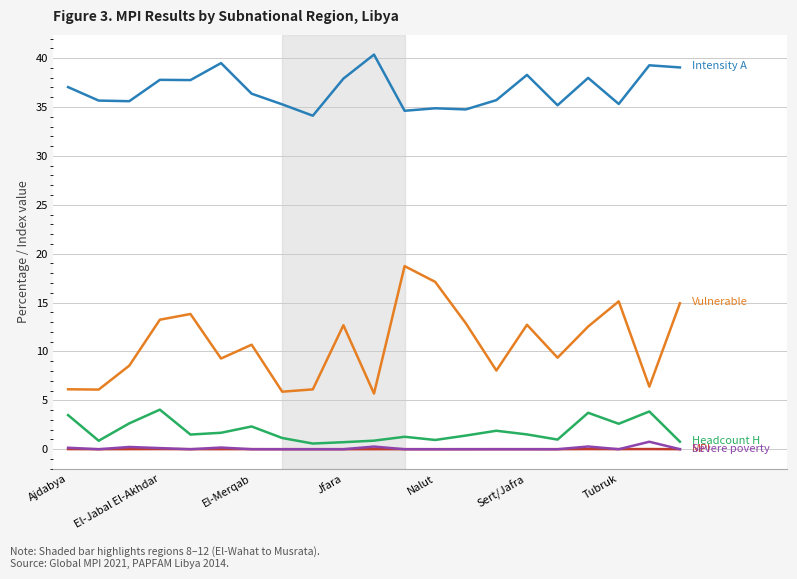

What is the maximum value shown in the chart?

40.4